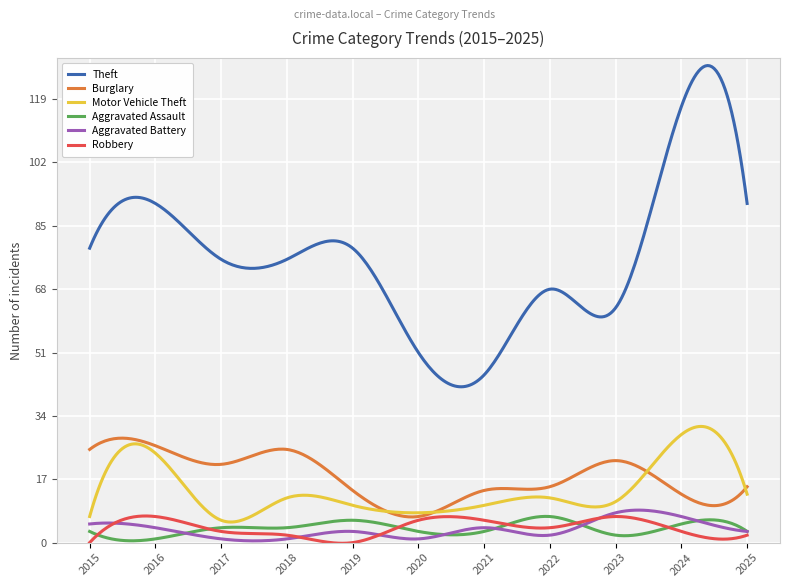

What is the maximum value shown in the chart?

128.0